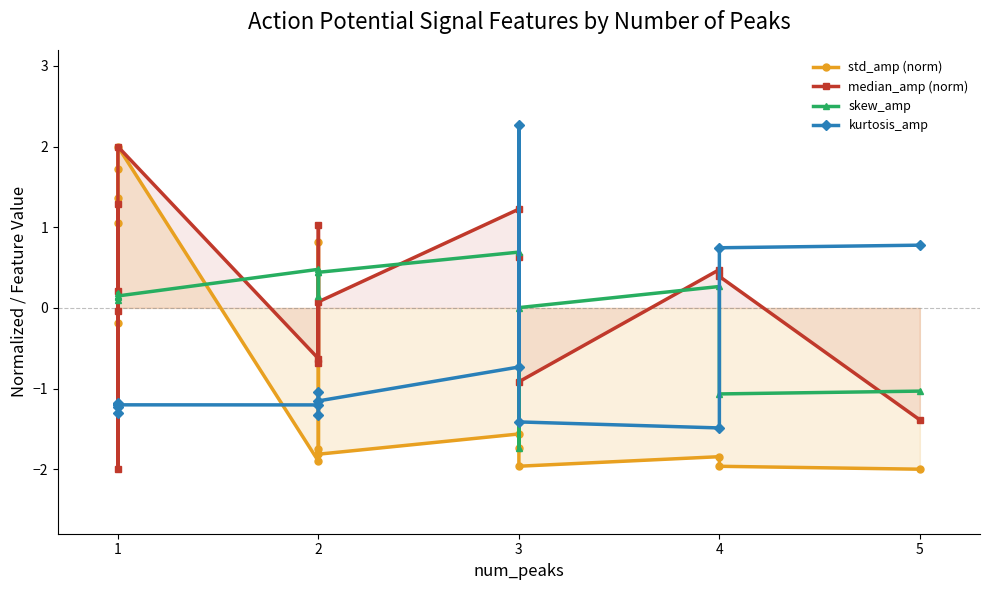

List the series in order of their peak value, lowest first.

skew_amp, std_amp (norm), median_amp (norm), kurtosis_amp